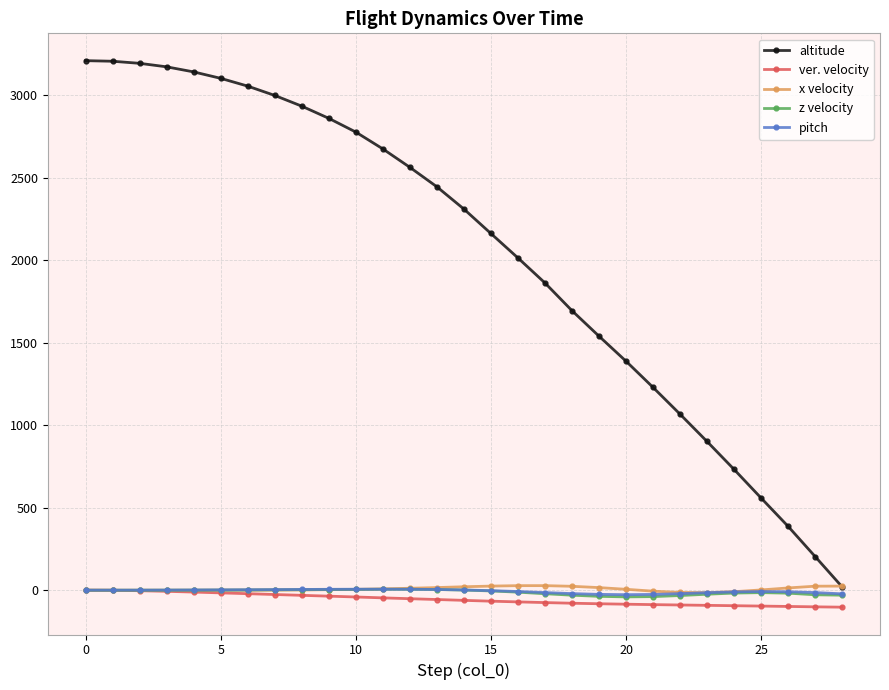

How many data points does each series have?

29